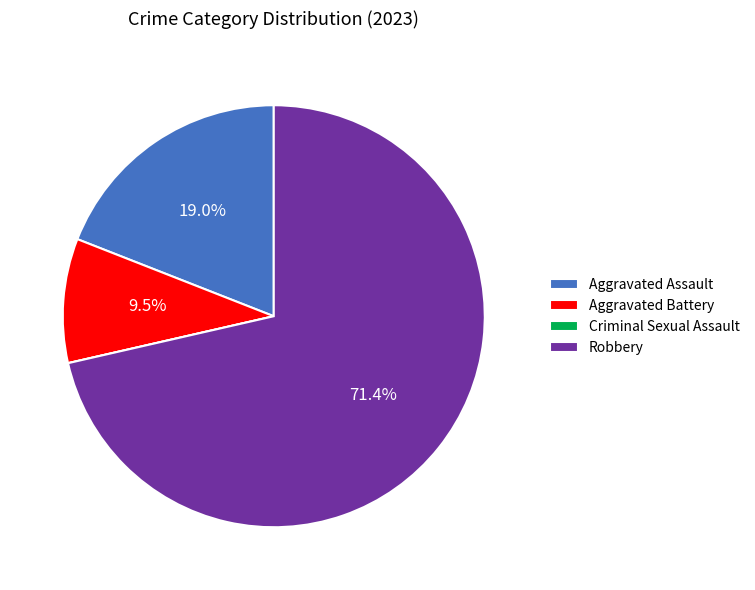

What is the total percentage of Robbery and Aggravated Assault?

90.5%